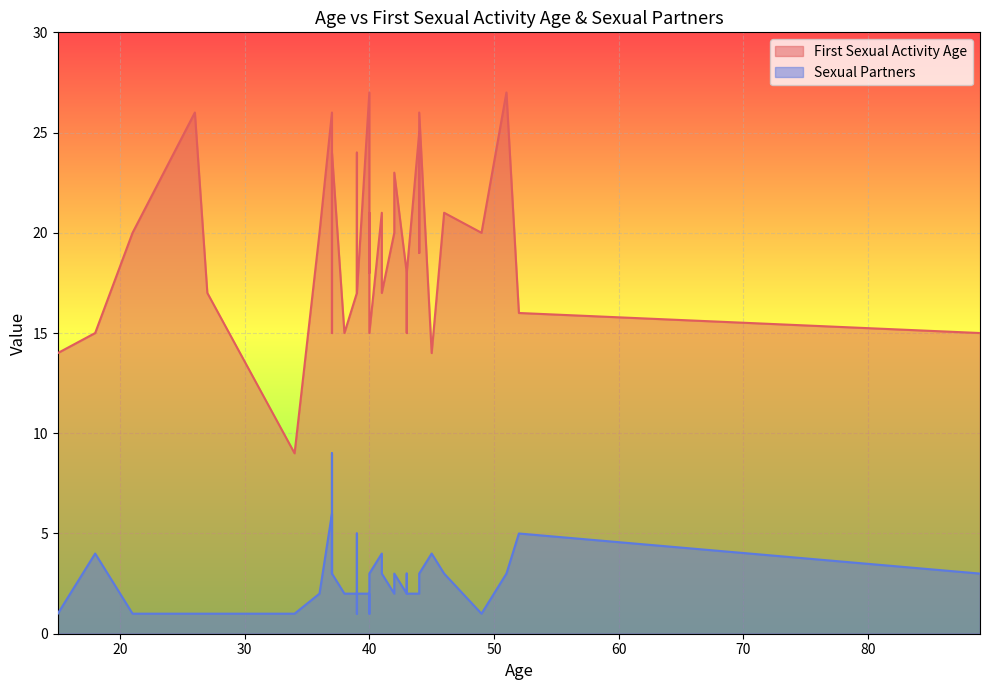

List the series in order of their overall mean, highest first.

First Sexual Activity Age, Sexual Partners